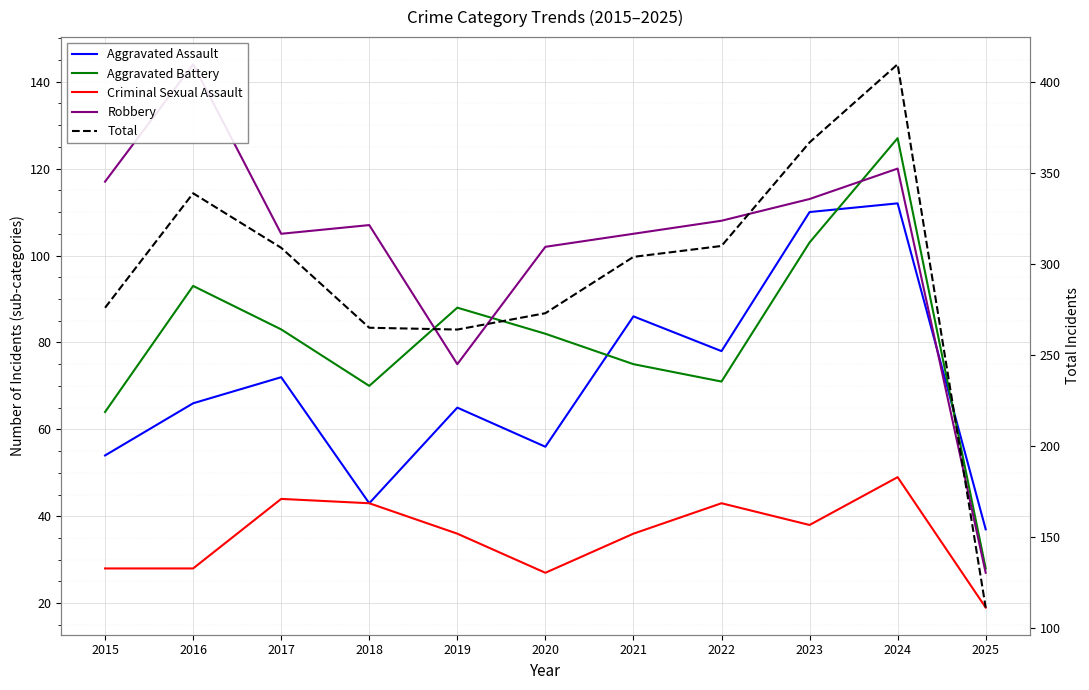

At which category is the sum across all series the highest?

2024